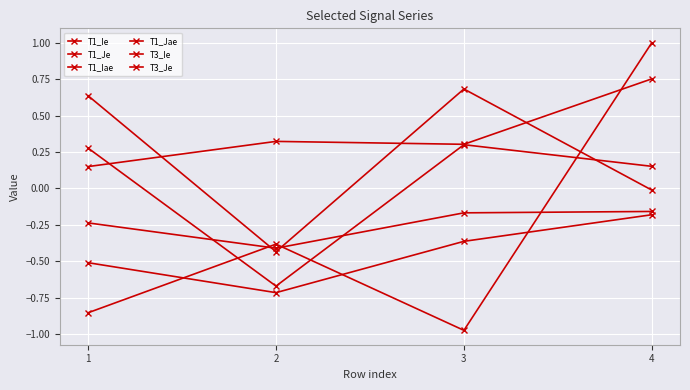

Which series changed the most between 1 and 3?

T1_Iae